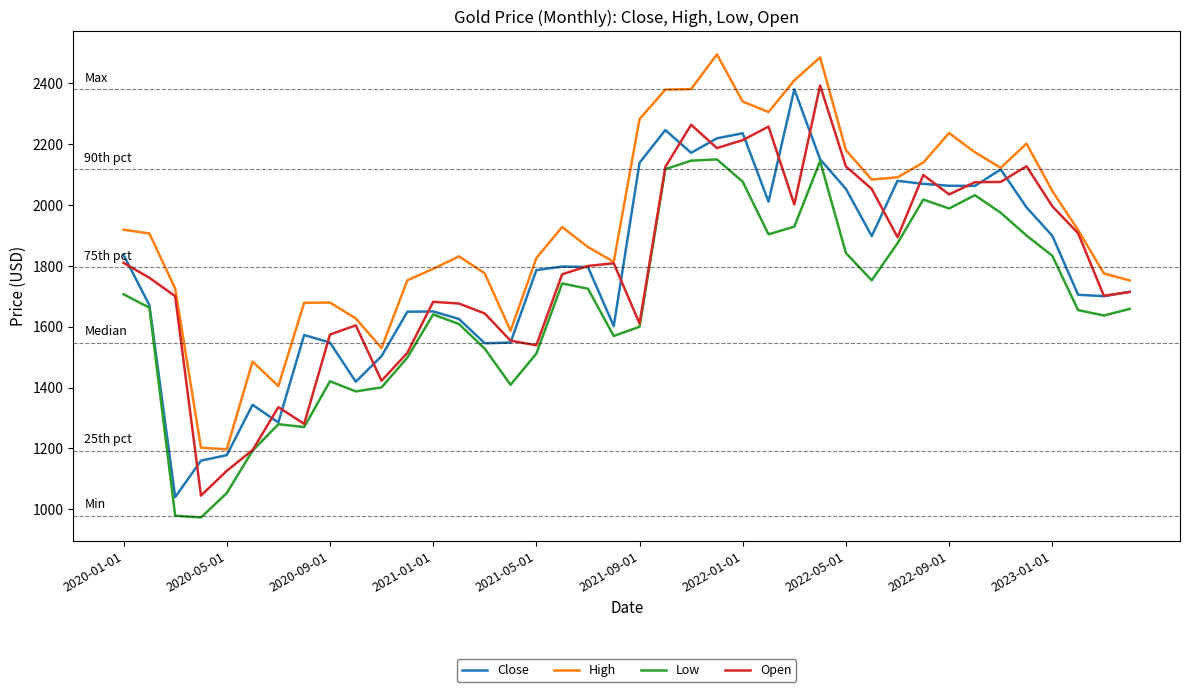

Which series has the largest total across all categories?

High